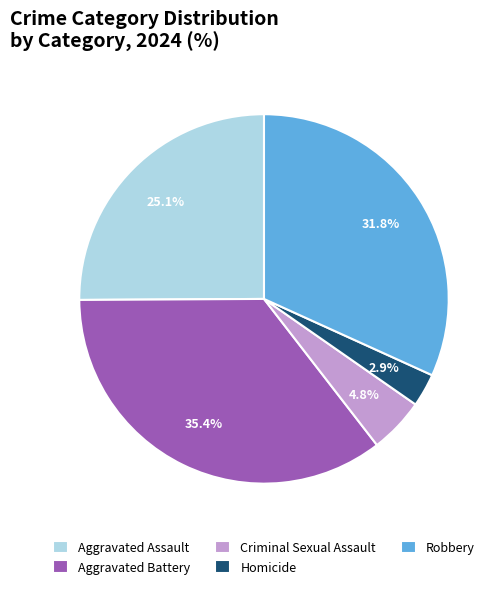

What is the total percentage of Homicide and Robbery?

34.7%